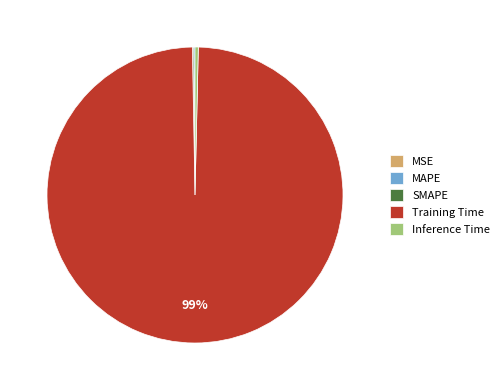

True or false: Training Time accounts for 99% of the total.

True